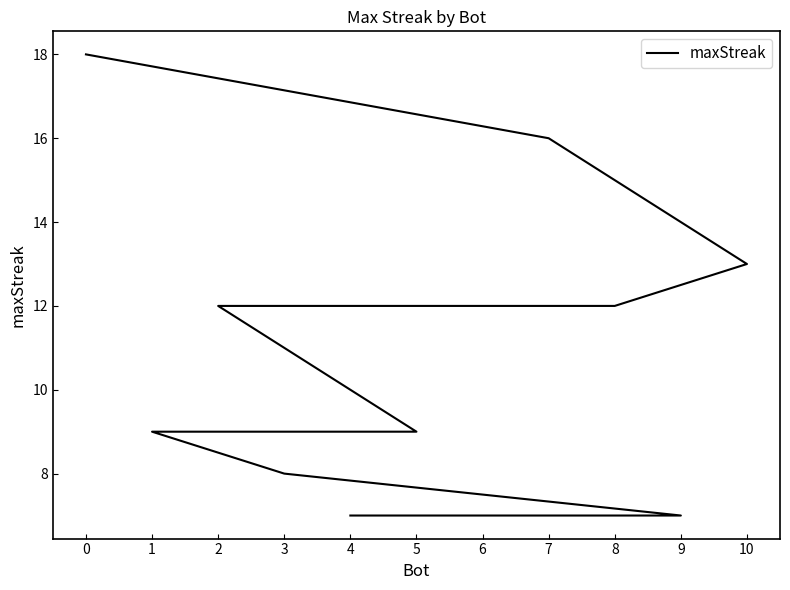

What is the difference between the maximum and second lowest values?

11